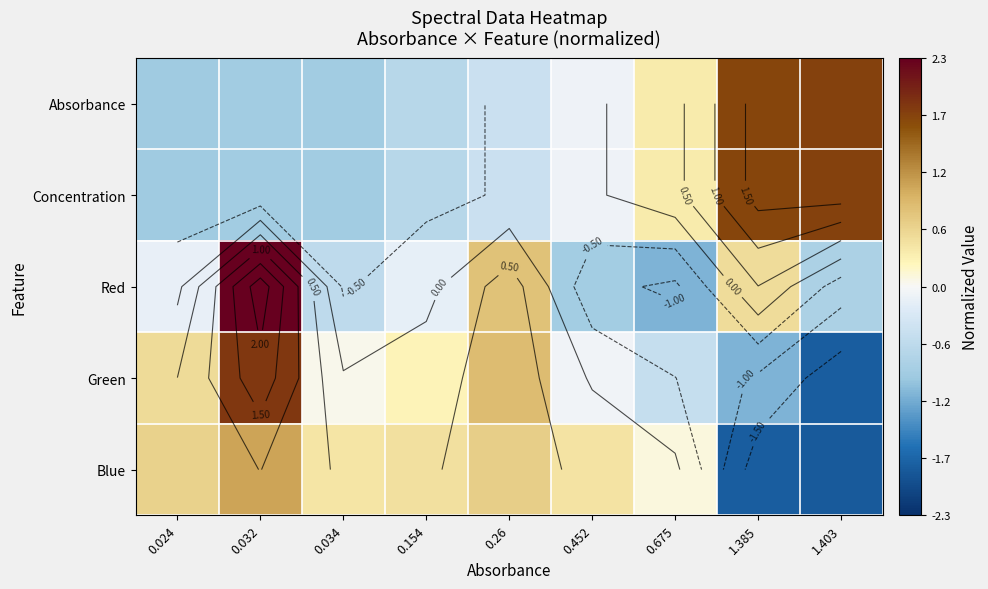

What is the sum of the Absorbance values at 0.032 and 0.034?

-1.7